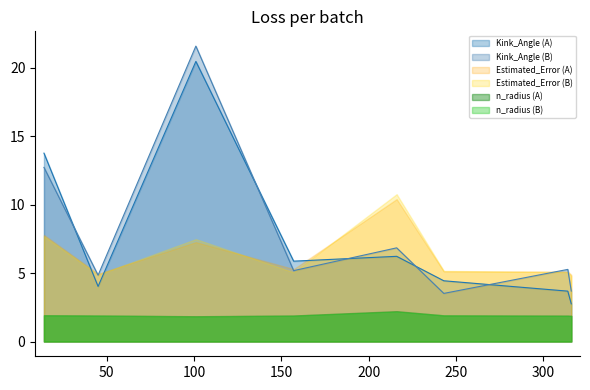

At how many categories does at least one series exceed 9?

3